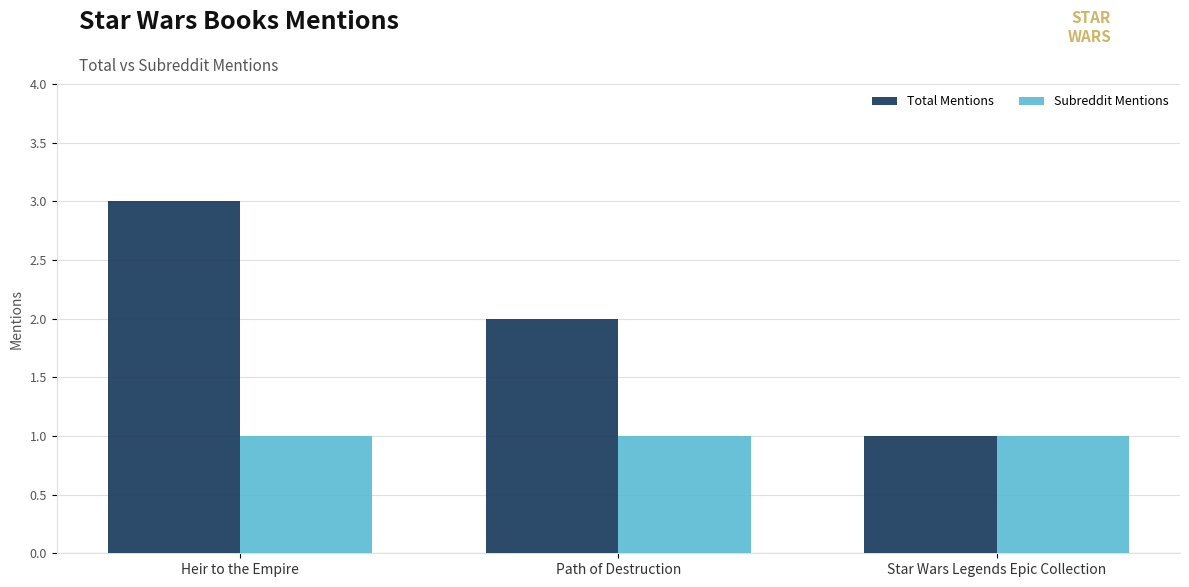

Reading left to right, transcribe all the data shown in this chart.

Total Mentions: 3	2	1
Subreddit Mentions: 1	1	1